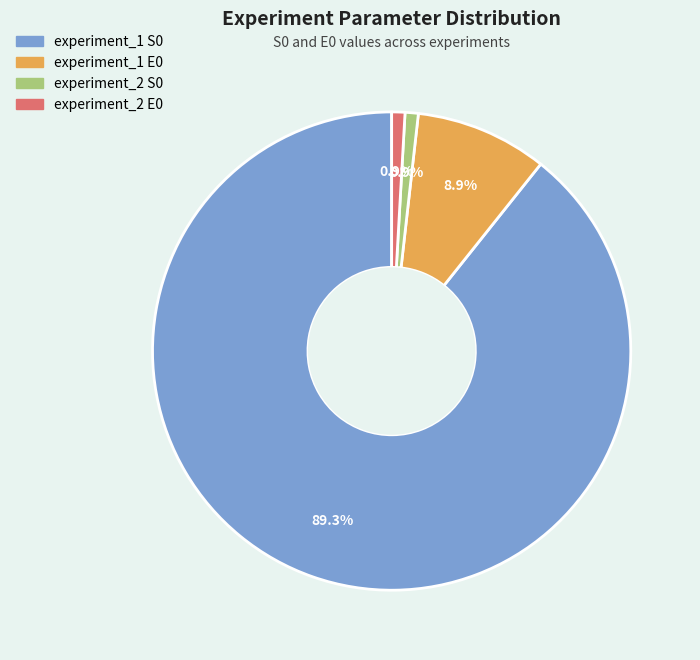

How many segments does this pie chart have?

4